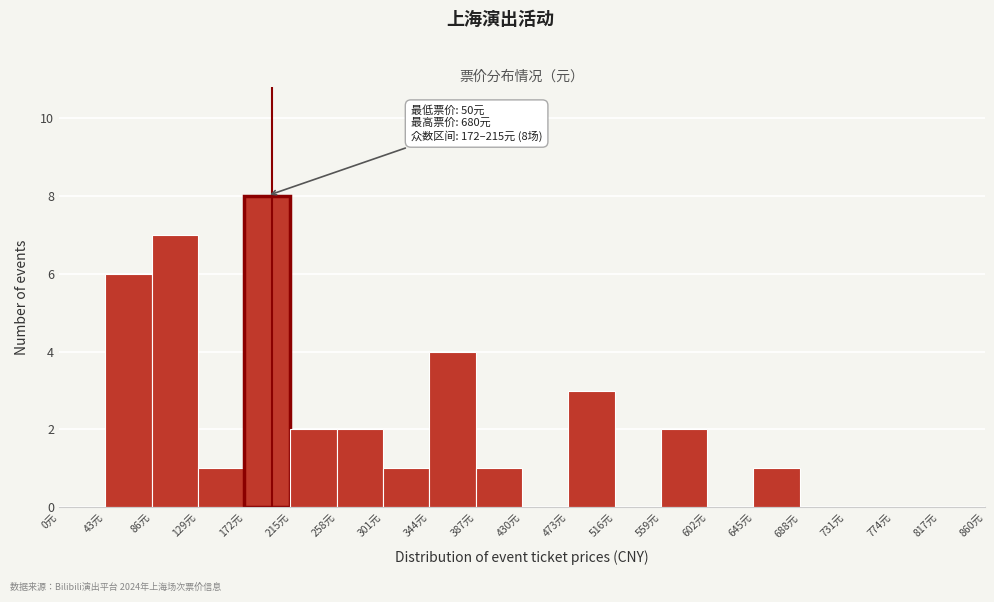

Over which range of the x-axis is the bar tallest?

172 to 215